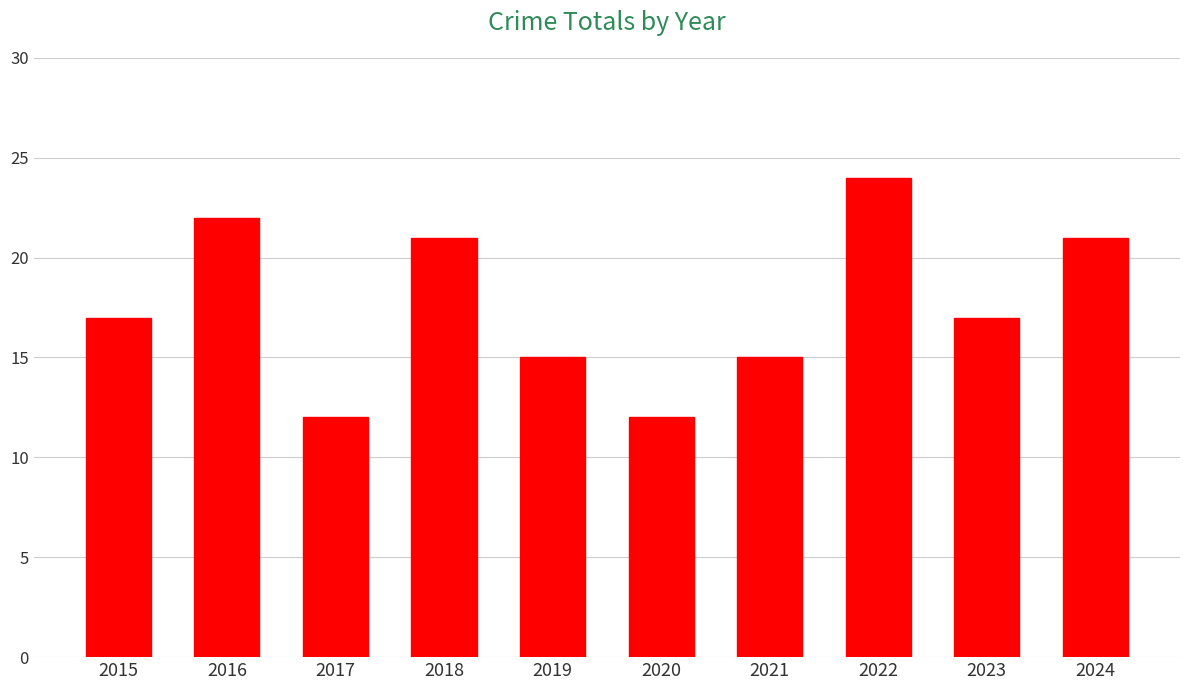

What is the change in value from 2015 to 2020?

-5